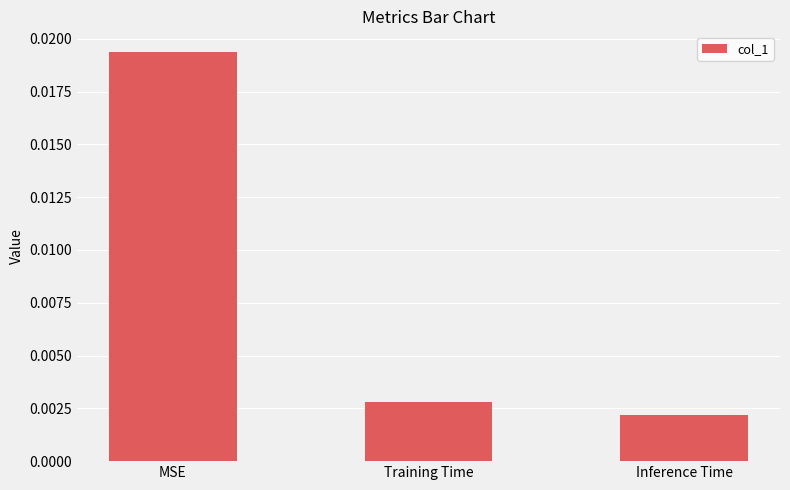

What is the label of the 1st bar from the right?

Inference Time